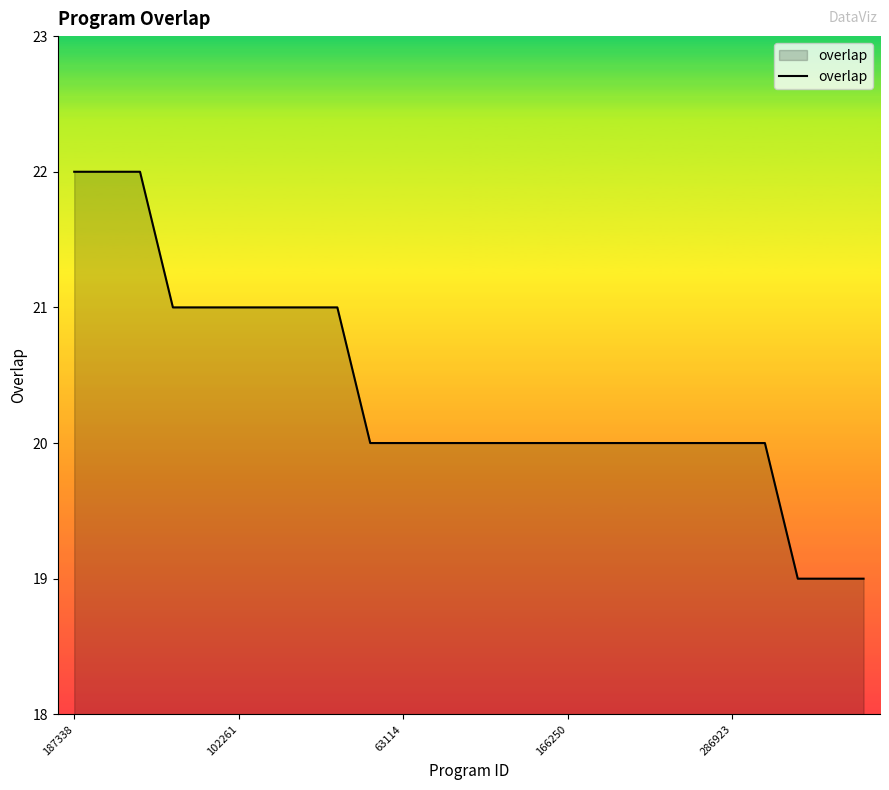

What is the difference between the maximum and minimum values?

3